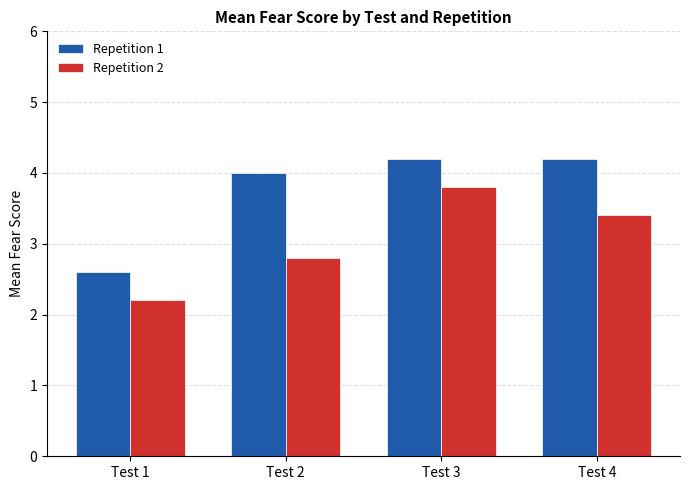

Reading right to left, transcribe all the data shown in this chart.

Repetition 1: 4.2	4.2	4.0	2.6
Repetition 2: 3.4	3.8	2.8	2.2